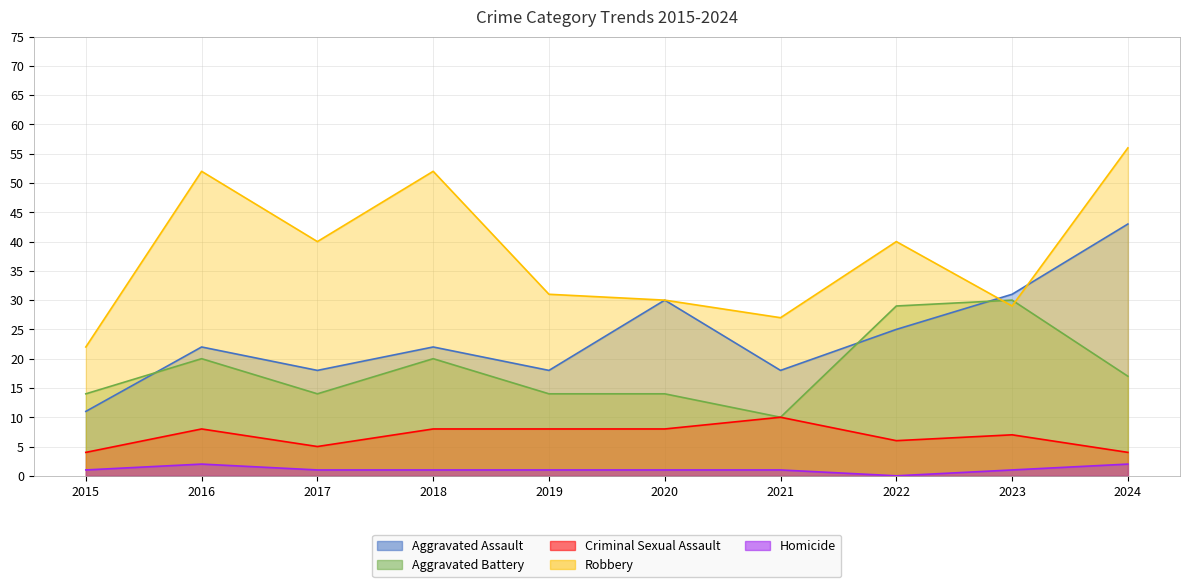

How many Criminal Sexual Assault values are between 5 and 8?

7